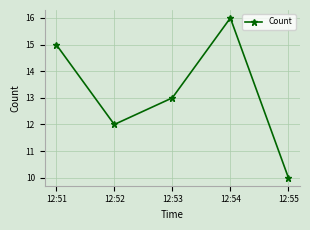

Is it true that the value at 12:51 is 9?

False